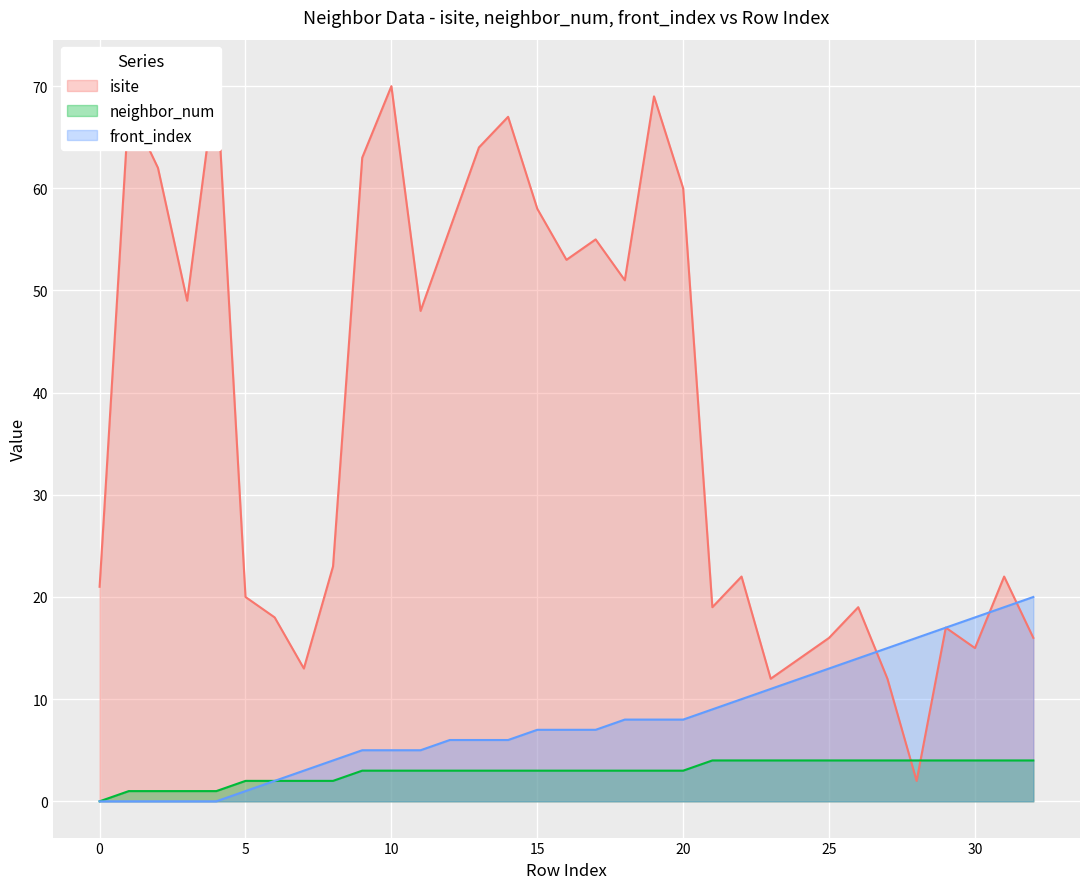

Does the chart display data point markers on the line(s)?

No